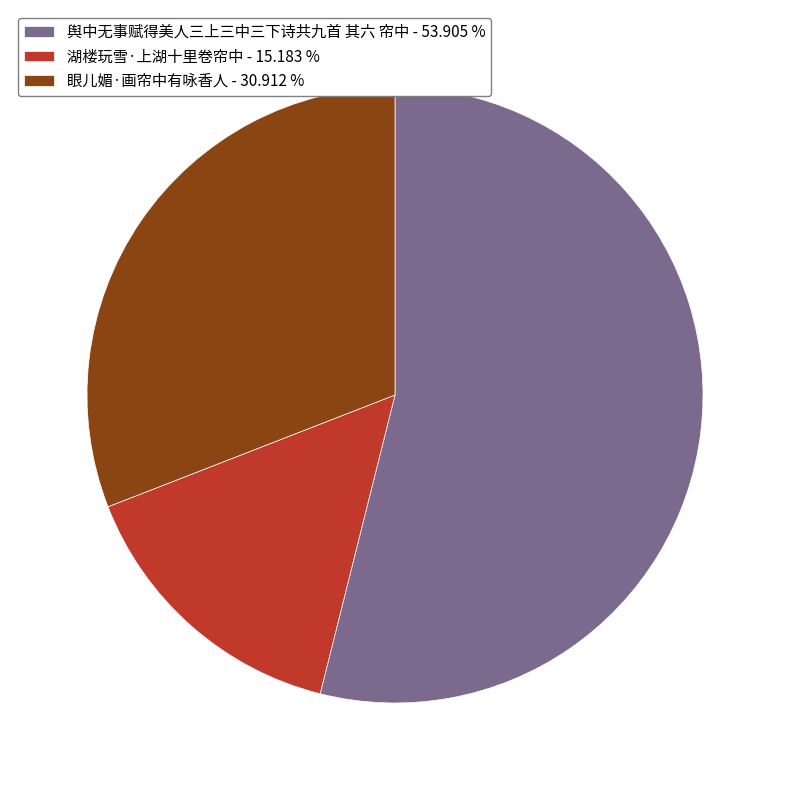

Is the sum of 舆中无事赋得美人三上三中三下诗共九首 其六 帘中 - 53.905 % and 眼儿媚·画帘中有咏香人 - 30.912 % greater than half?

Yes